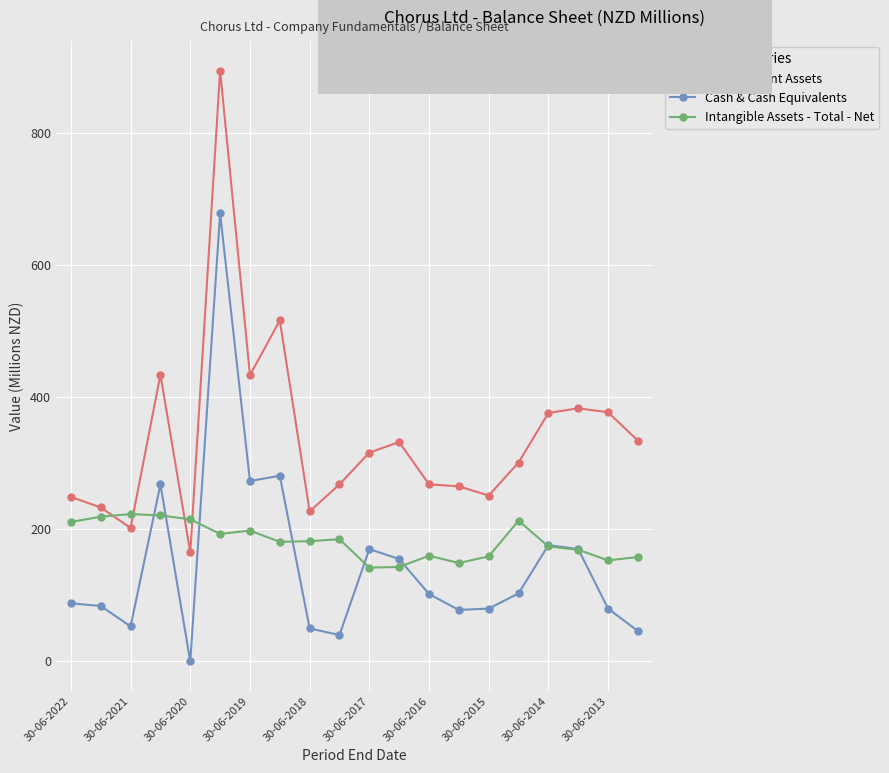

True or false: Intangible Assets - Total - Net has more than 0 interior local peaks.

True